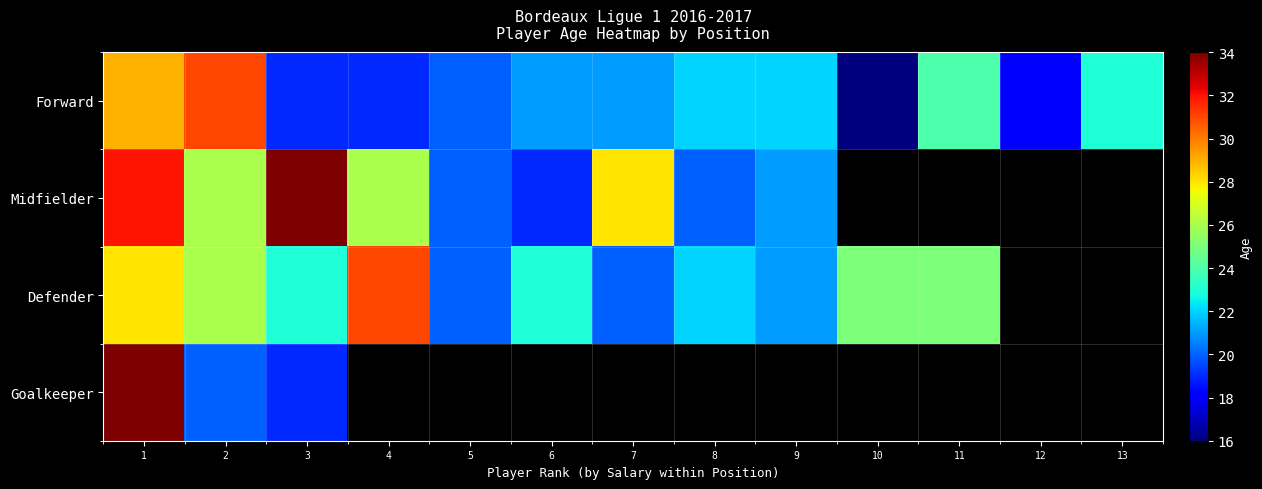

Which series has the largest total across all categories?

Forward